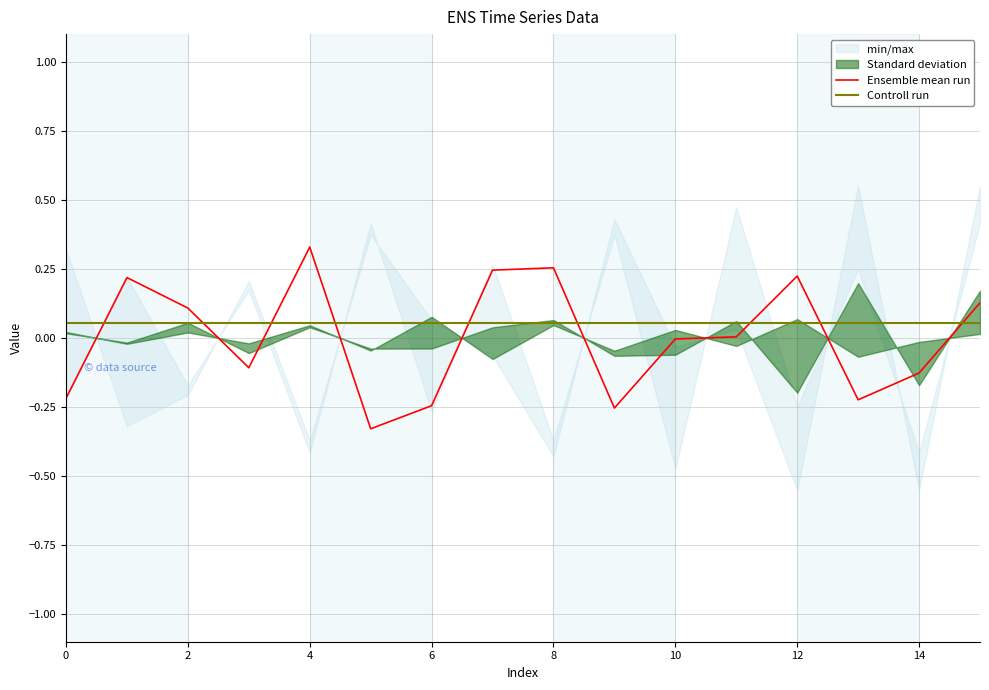

How many values in Ensemble mean run are below zero?

8